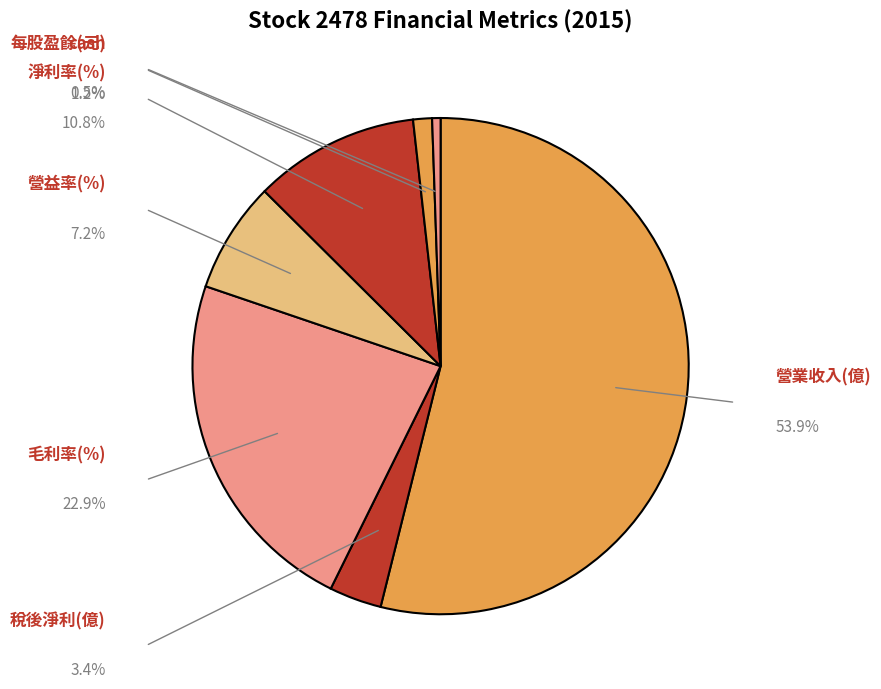

How many segments does this pie chart have?

7